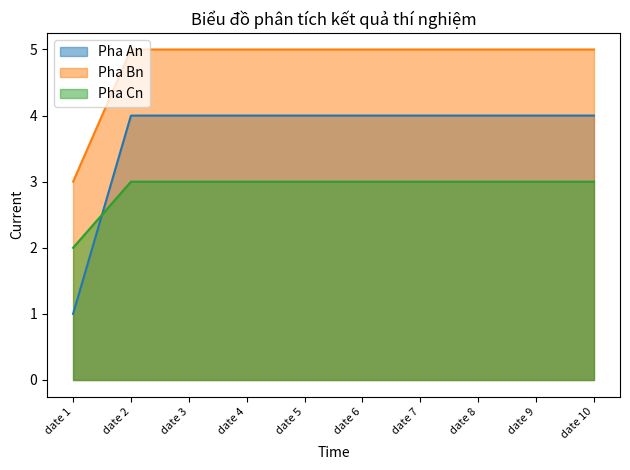

At which category is the sum across all series the highest?

date 2